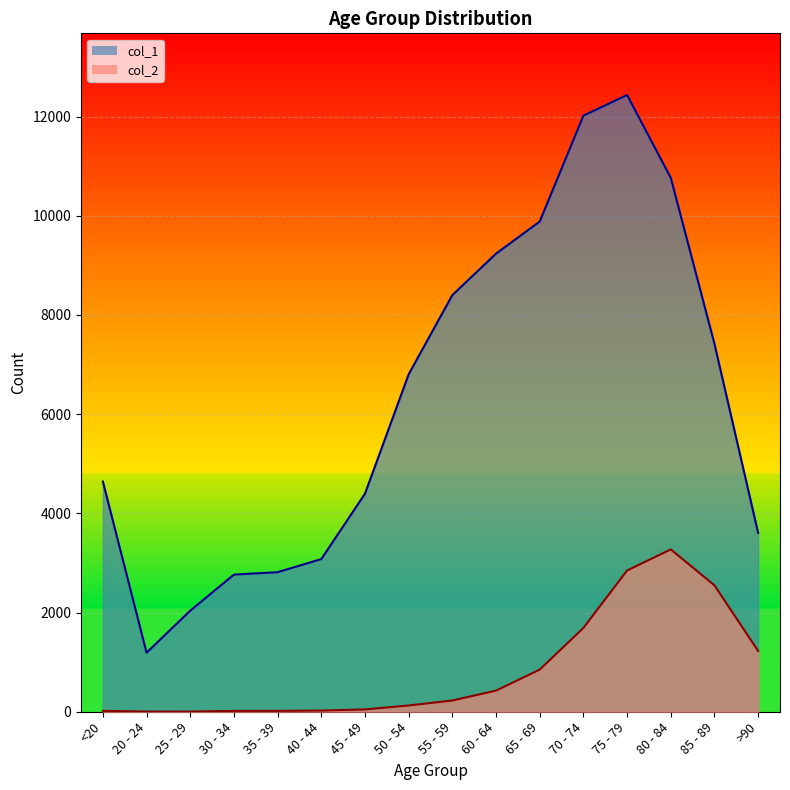

Which series has the largest total across all categories?

col_1